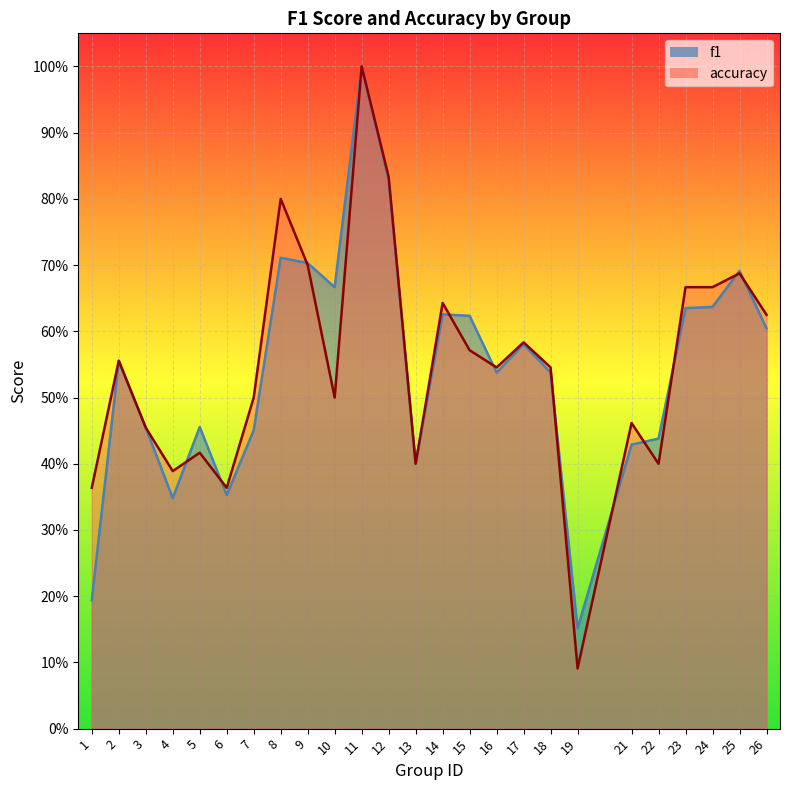

True or false: accuracy has more than 1 interior local peaks.

True